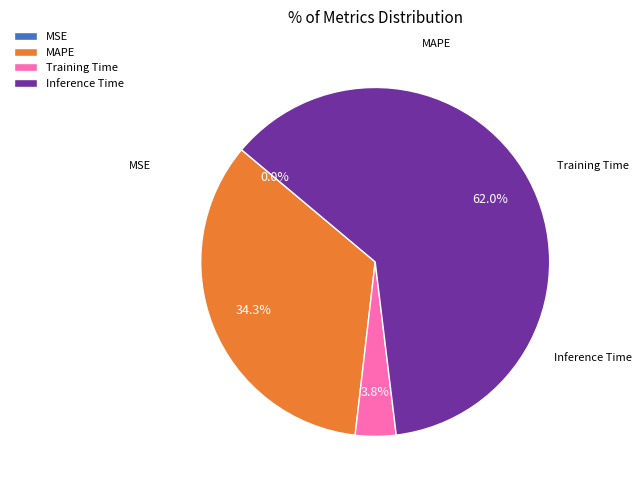

Between MAPE and Inference Time, which is larger?

Inference Time